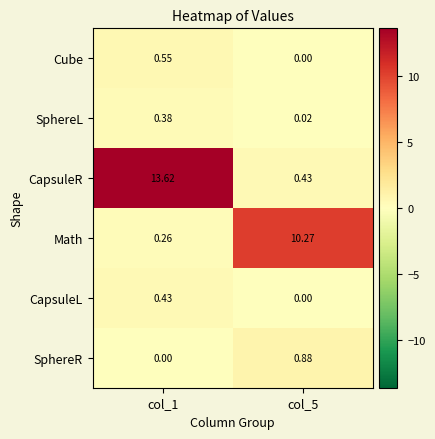

Rank the series at col_1 from highest to lowest value.

CapsuleR, Cube, CapsuleL, SphereL, Math, SphereR